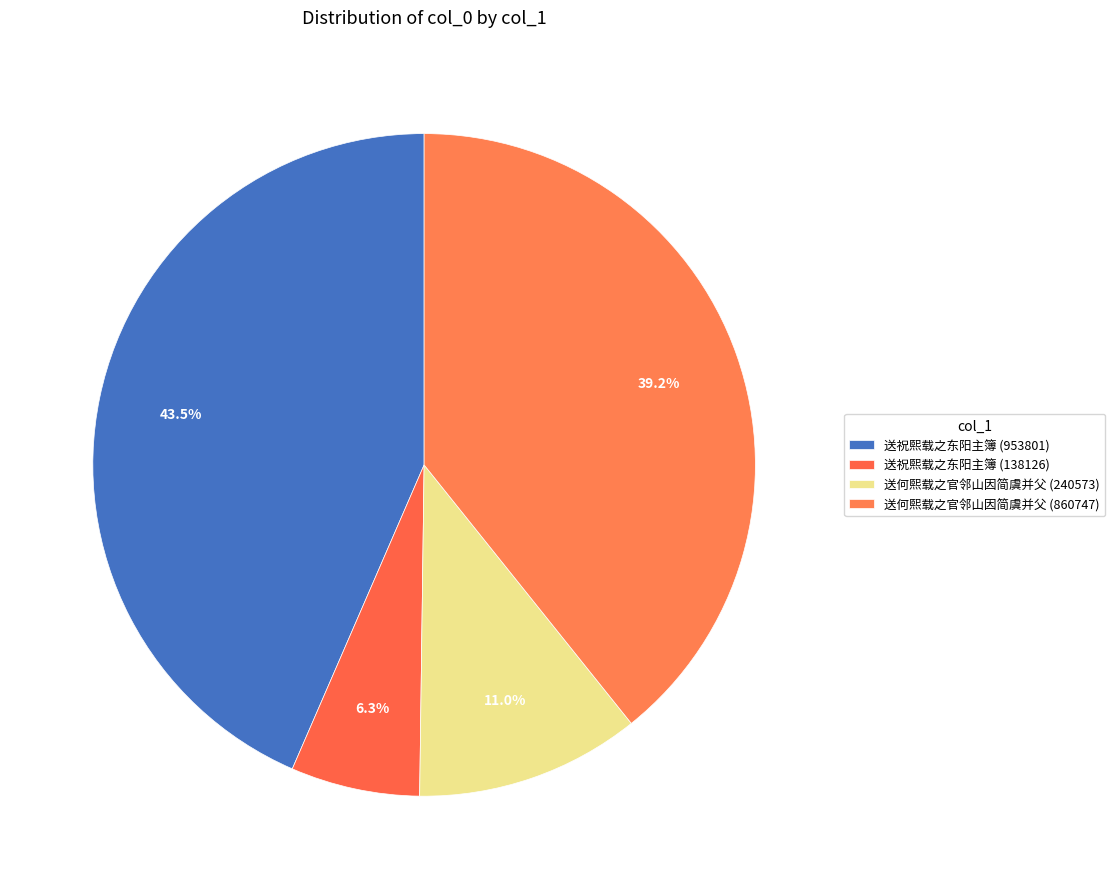

Which slice is the largest?

送祝熙载之东阳主簿 (953801)